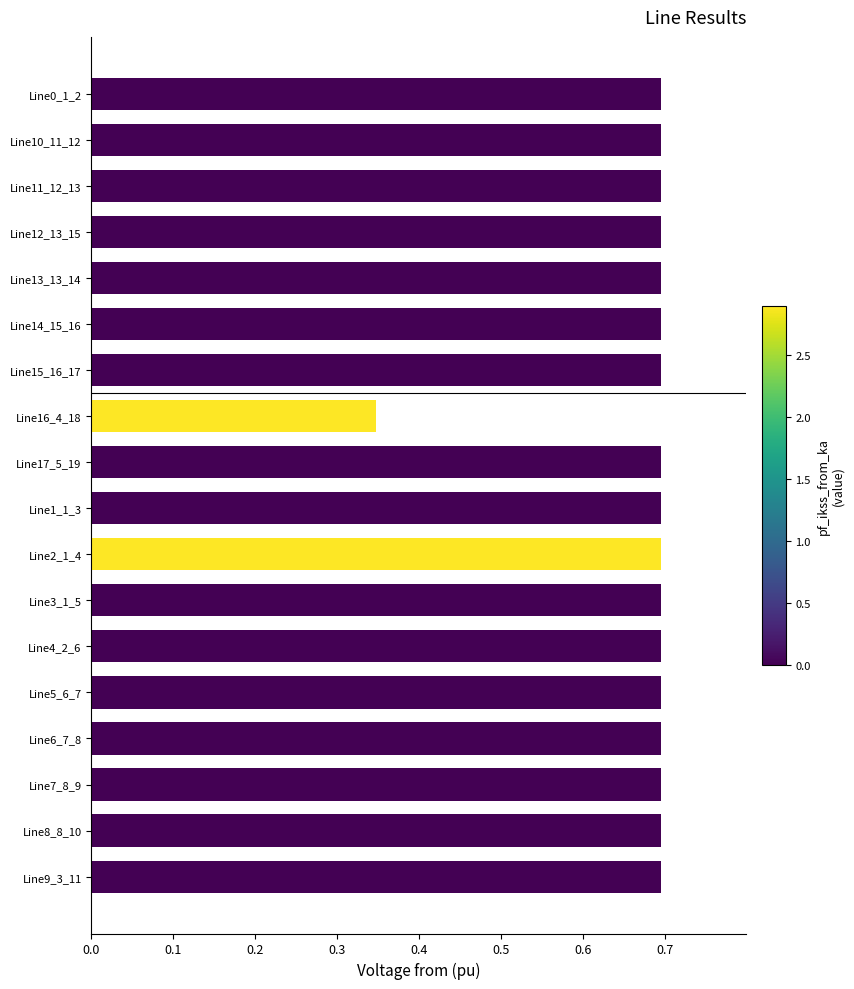

At which category does the chart reach its minimum across all series?

Line16_4_18